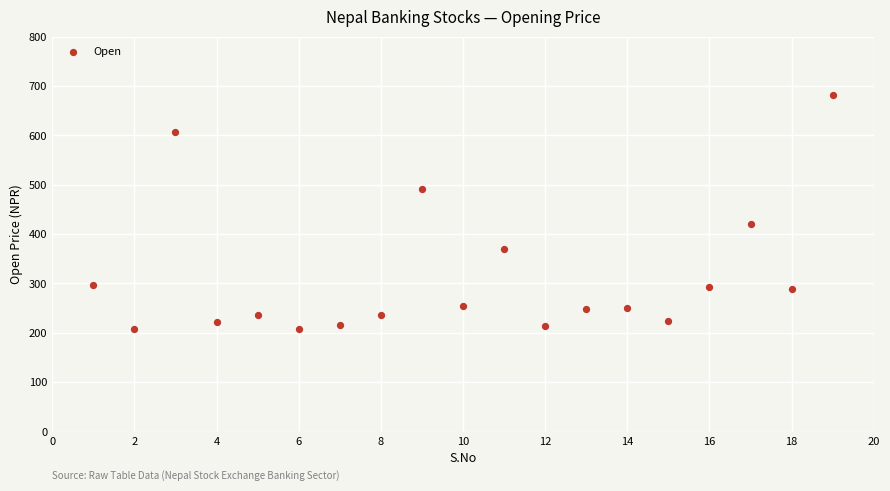

What is the range of Y values (max minus min)?

475.0